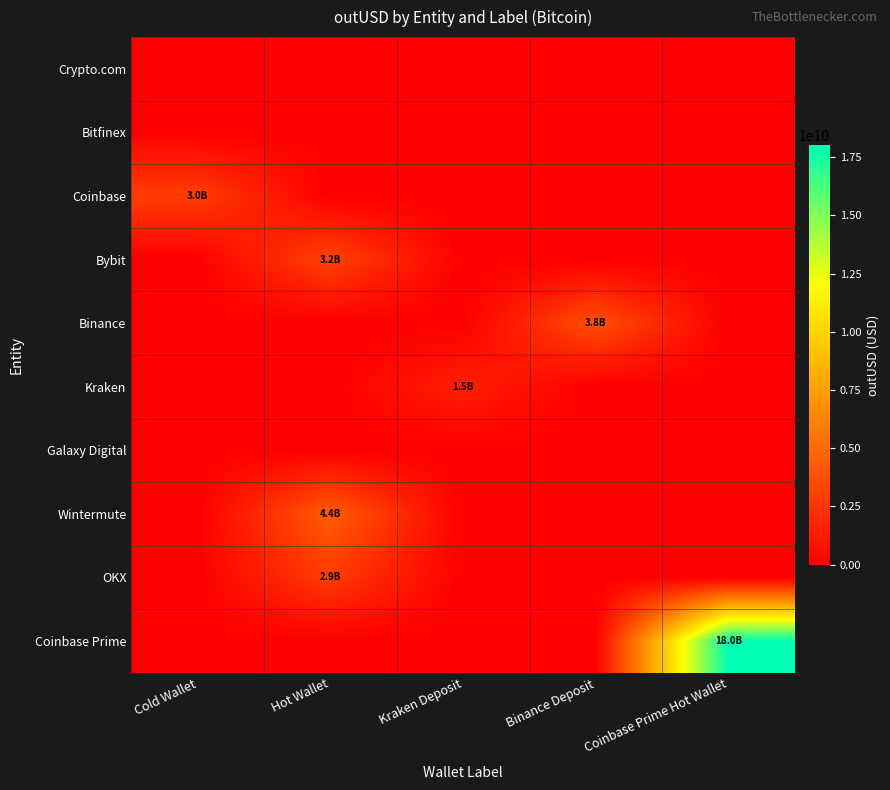

Which series has the largest total across all categories?

Coinbase Prime